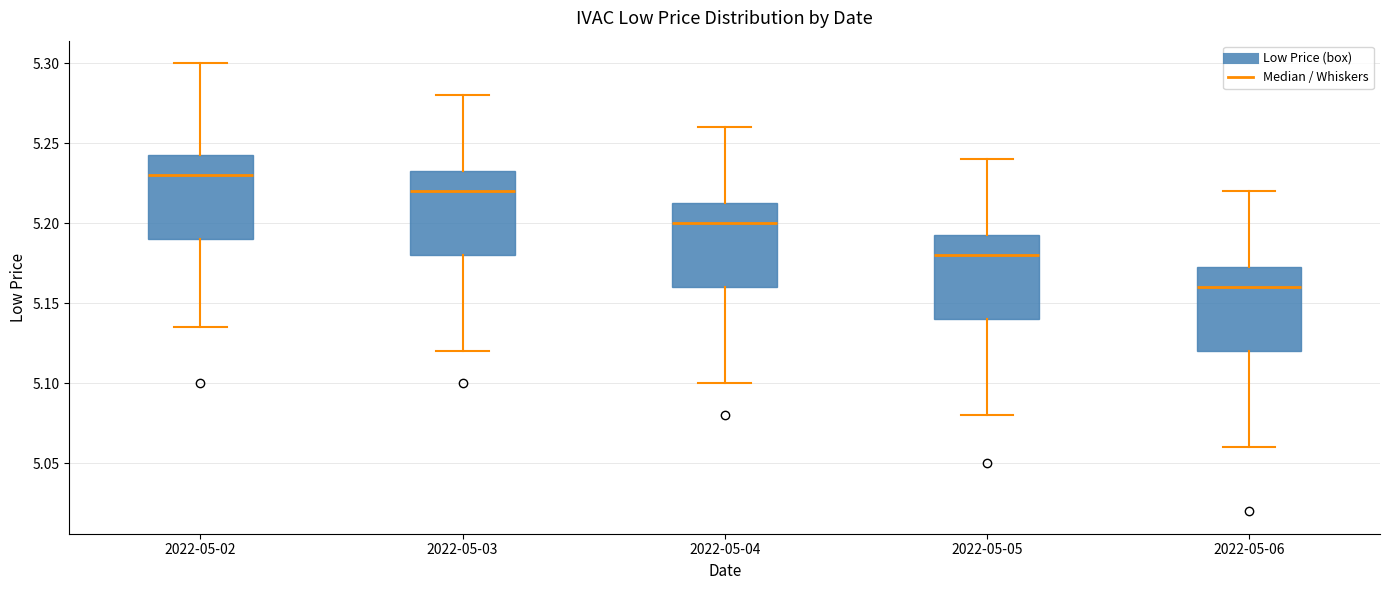

Which box's median line is the highest?

2022-05-02